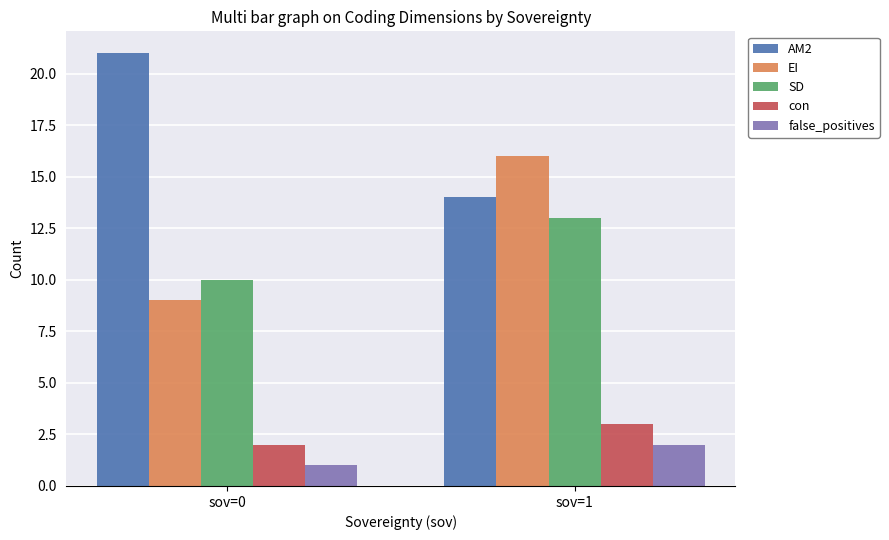

Rank the categories by false_positives value from highest to lowest.

sov=1, sov=0